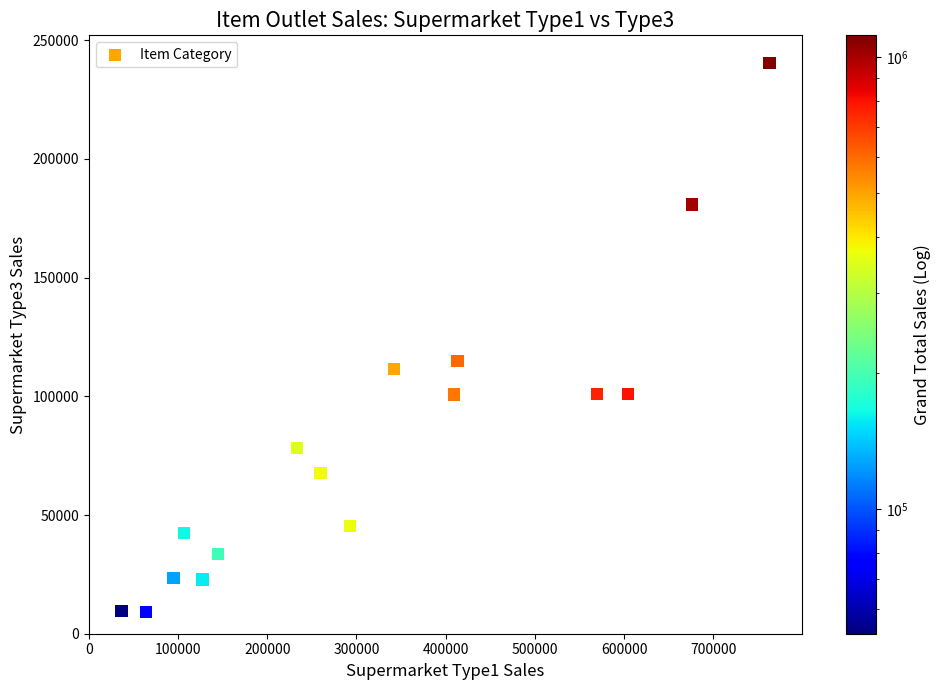

What is the range of X values (max minus min)?

725943.0